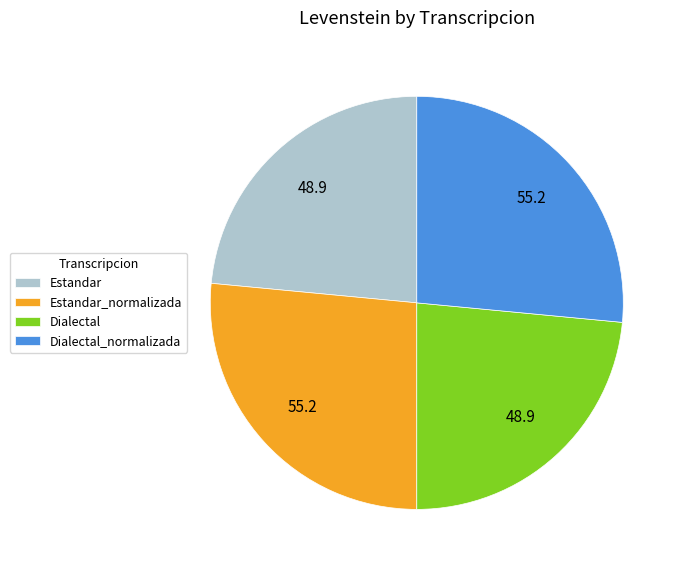

Is there a majority slice in this chart?

No